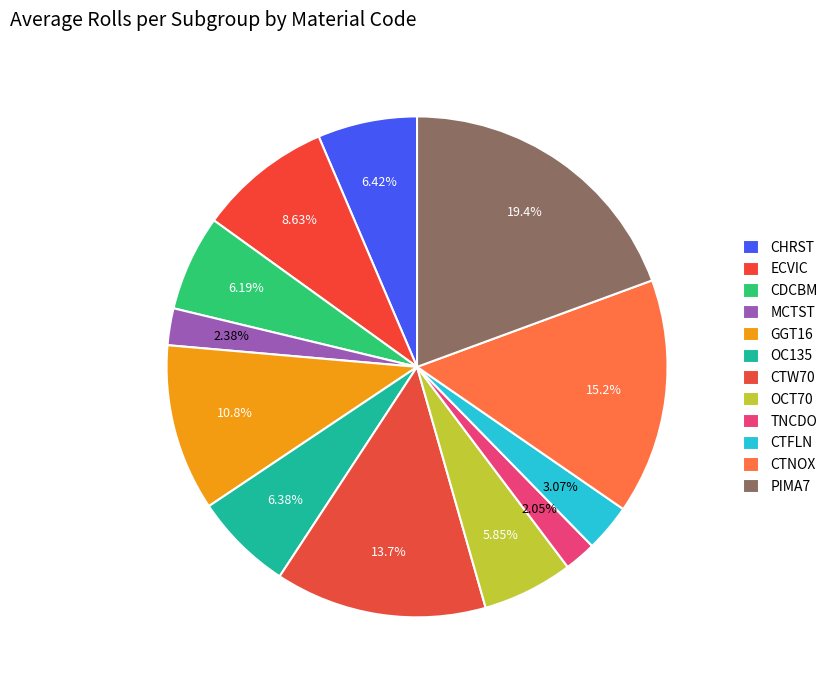

What is the largest slice in the pie chart?

PIMA7